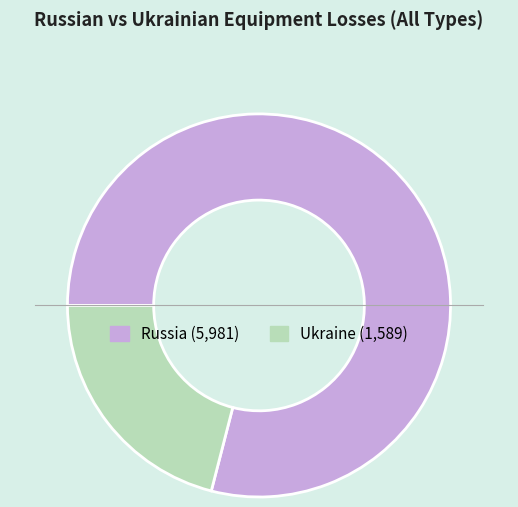

Does any single category account for the majority?

Yes